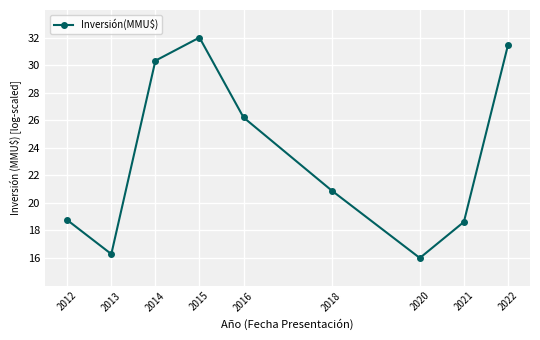

Reading left to right, list all the values displayed in this chart.

18.8	16.3	30.3	32.0	26.2	20.9	16.0	18.6	31.4